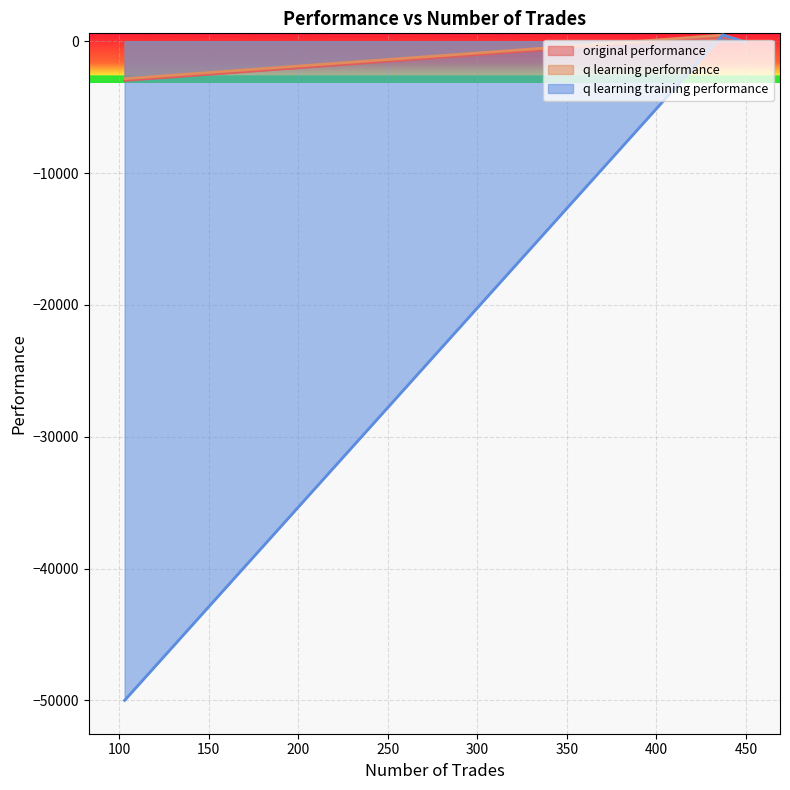

What is the difference between the maximum and minimum values in the q learning performance series?

3307.1